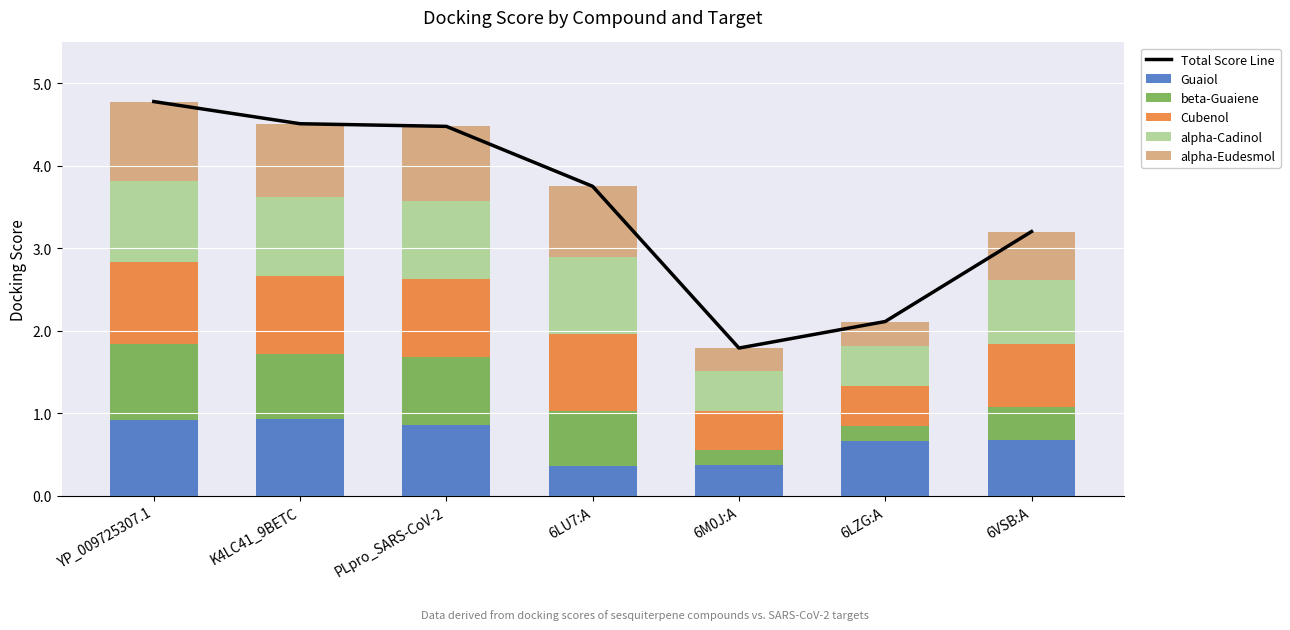

What is the sum of the alpha-Eudesmol values at K4LC41_9BETC and PLpro_SARS-CoV-2?

1.8